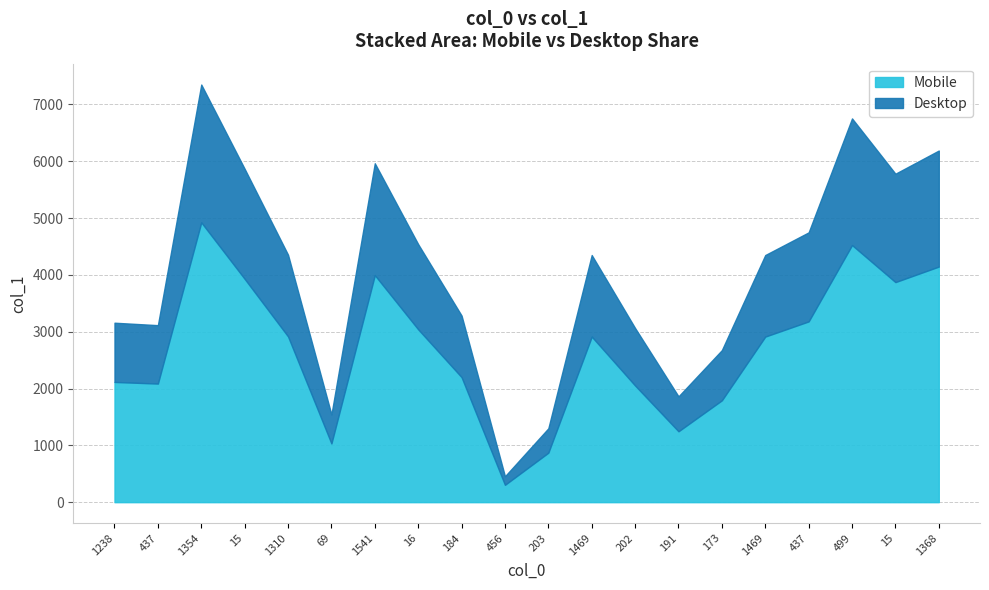

At which label does the data first exceed 2913?

1354